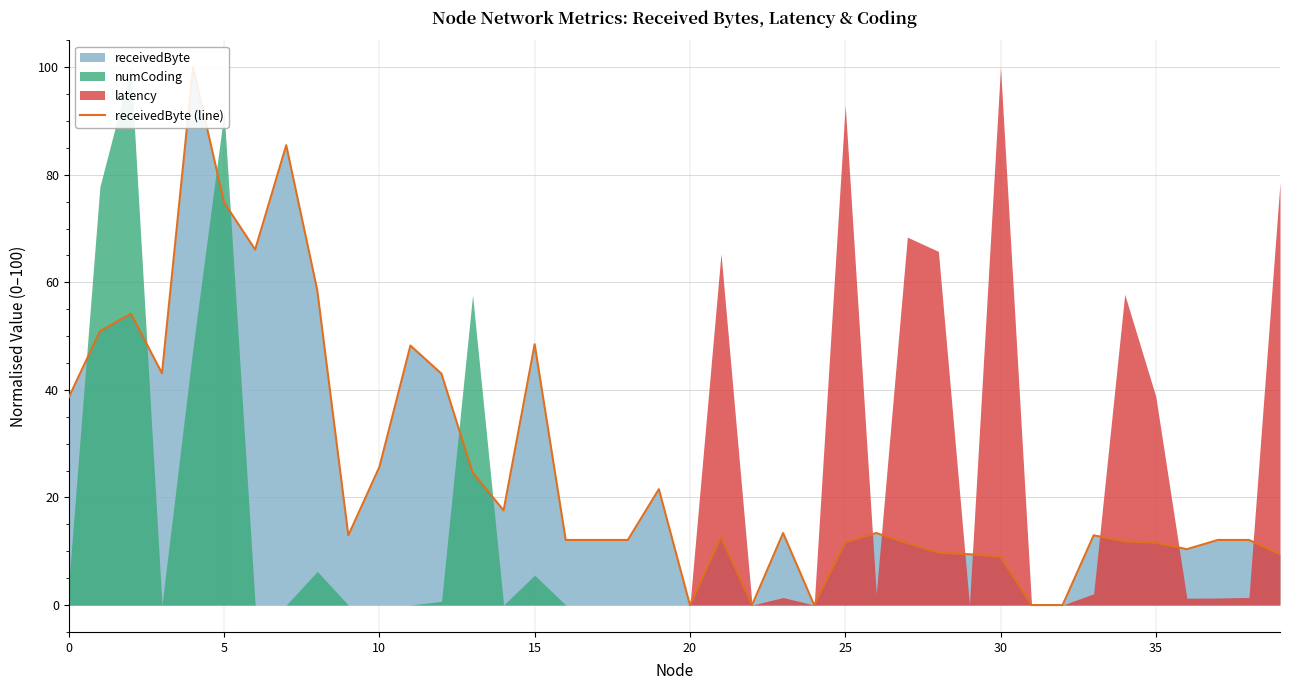

What is the label of the 33rd point from the left?

32